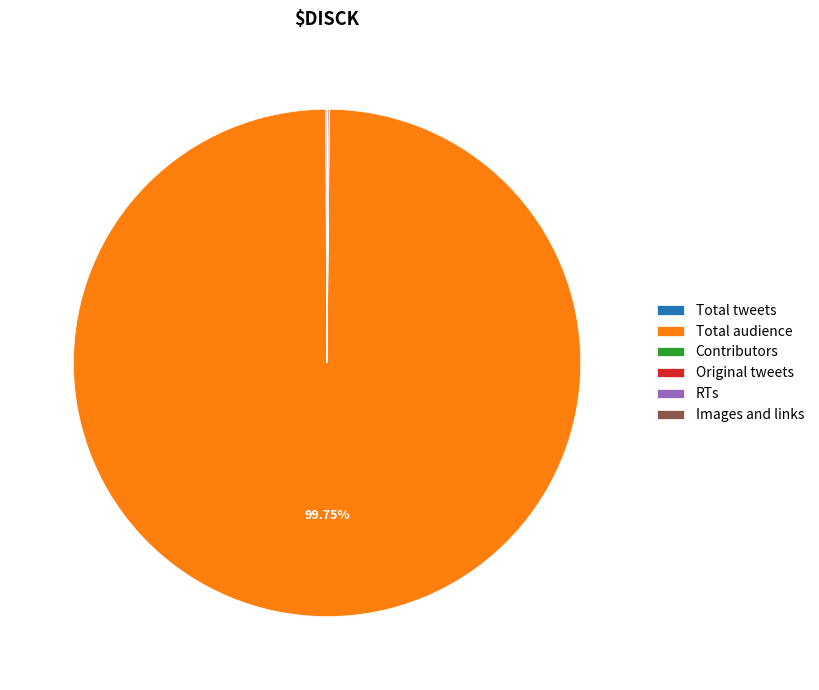

Which category has the biggest portion of the pie?

Total audience